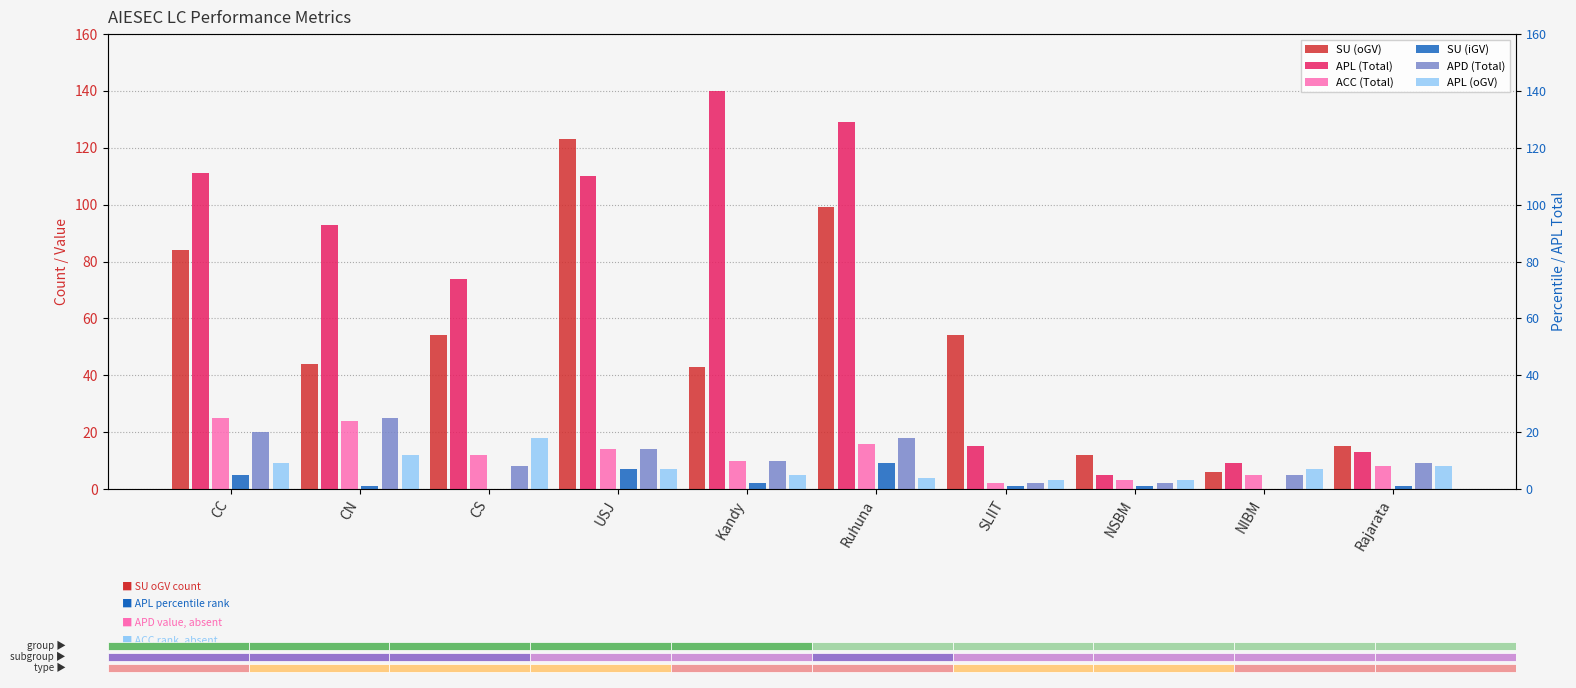

Reading right to left, what are all the values shown in this chart?

SU (oGV): 15	6	12	54	99	43	123	54	44	84
APL (Total): 13	9	5	15	129	140	110	74	93	111
ACC (Total): 8	5	3	2	16	10	14	12	24	25
SU (iGV): 1	0	1	1	9	2	7	0	1	5
APD (Total): 9	5	2	2	18	10	14	8	25	20
APL (oGV): 8	7	3	3	4	5	7	18	12	9